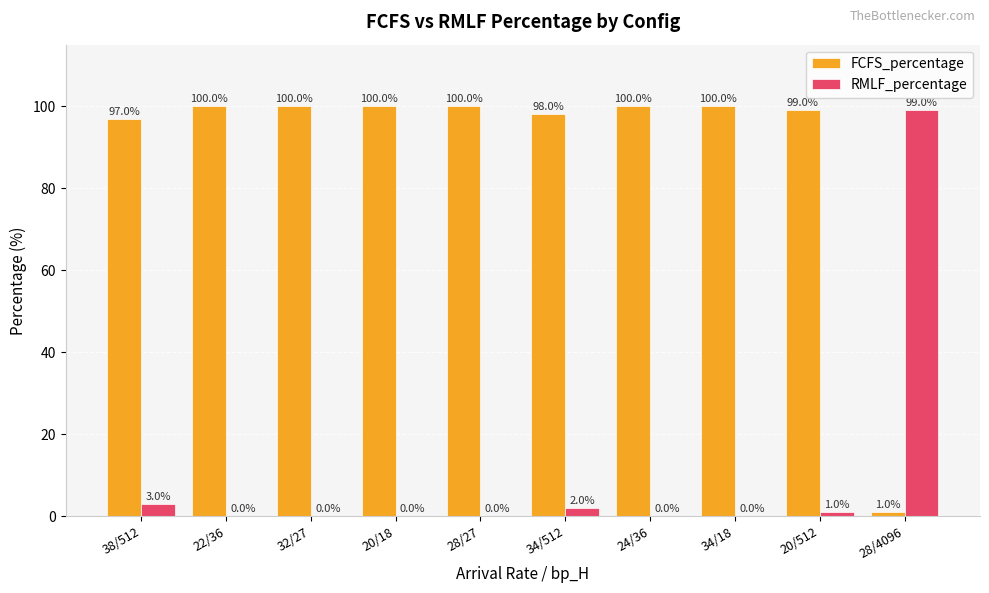

Are the bars horizontal?

No